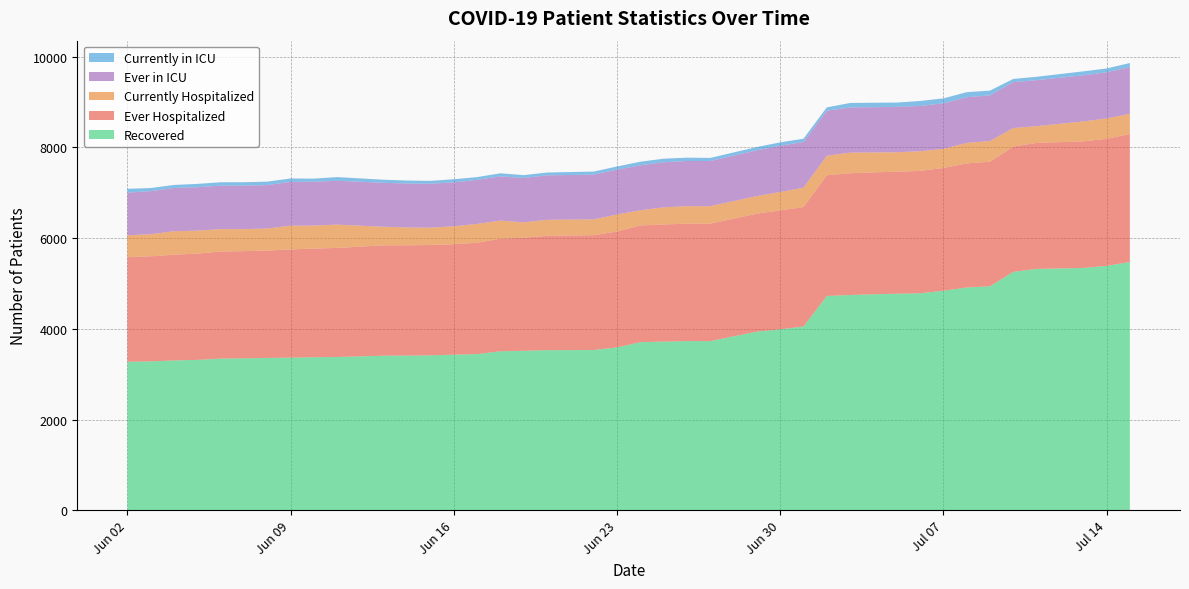

Reading left to right, what are all the values shown in this chart?

Recovered: 3275	3283	3303	3316	3344	3350	3359	3365	3375	3379	3409	3410	3416	3431	3444	3506	3516	3530	3534	3591	3706	3719	3730	3730	3939	3990	4052	4726	4747	4763	4774	4785	4841	4912	4939	5258	5322	5344	5389	5475
Ever Hospitalized: 2307	2317	2332	2345	2361	2364	2368	2386	2396	2406	2433	2433	2433	2436	2455	2482	2494	2522	2532	2556	2574	2584	2589	2590	2603	2621	2635	2662	2685	2689	2691	2699	2708	2737	2747	2763	2779	2791	2802	2823
Currently Hospitalized: 481	488	518	505	495	486	486	525	508	514	410	393	383	395	416	400	339	354	349	376	335	377	387	386	387	408	427	430	455	439	430	433	421	453	457	409	370	440	449	445
Ever in ICU: 941	950	954	958	958	958	958	966	966	967	969	969	969	969	971	975	978	980	987	988	992	994	996	996	1009	1019	1007	994	996	998	1001	1000	1003	1007	1007	1012	1014	1017	1019	1028
Currently in ICU: 85	68	67	73	75	76	76	75	68	81	68	66	63	69	61	68	64	62	67	70	79	79	74	68	72	75	73	73	99	99	95	109	110	111	105	70	75	87	84	92